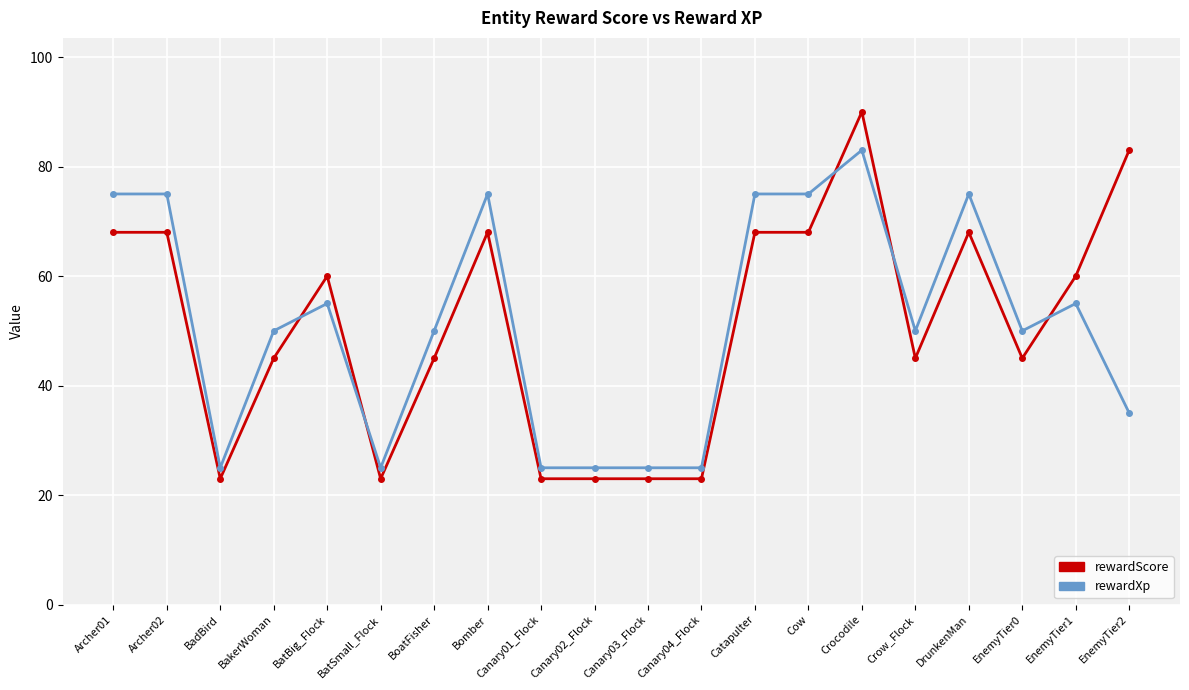

At which category is the sum across all series the highest?

Crocodile